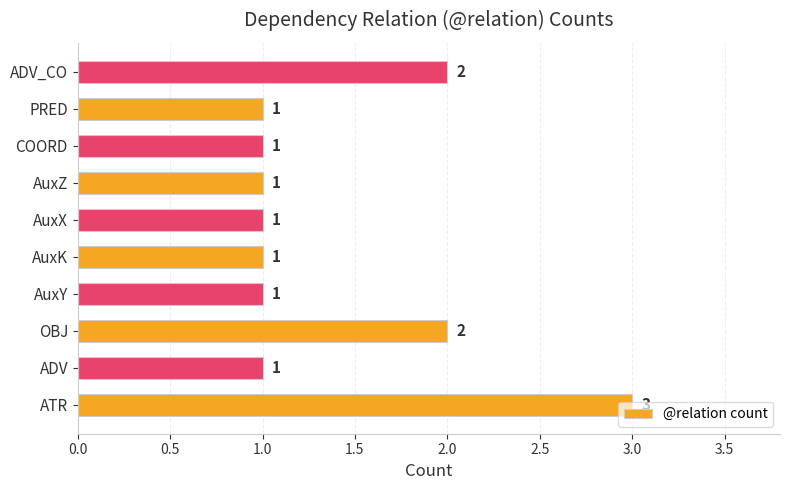

What is the sum of all values?

14